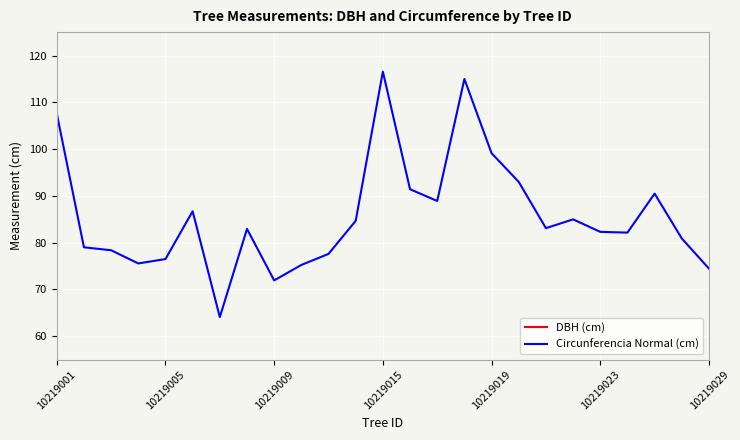

Where is the first local maximum for DBH (cm)?

10219023